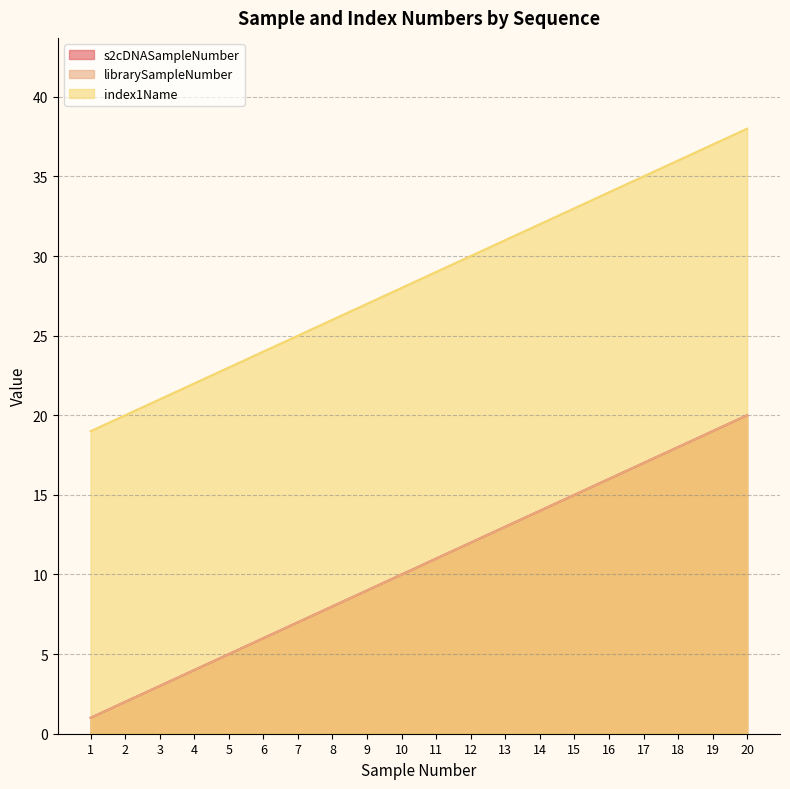

Between 11 and 1, which is larger?

11